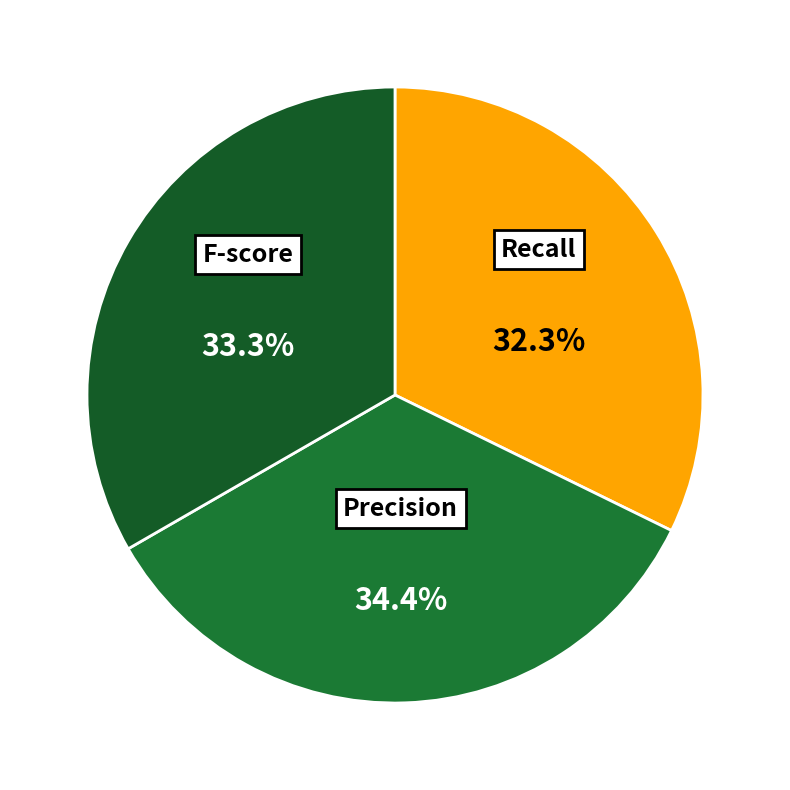

Approximately how many times larger is the value at Recall compared to Precision?

0.9